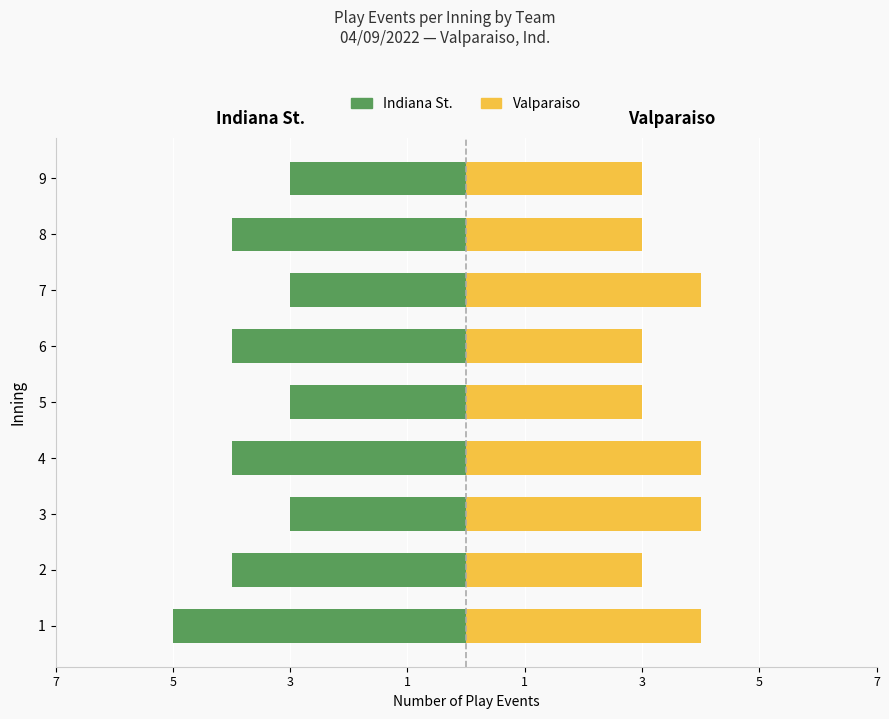

At which label does Valparaiso reach its minimum?

2